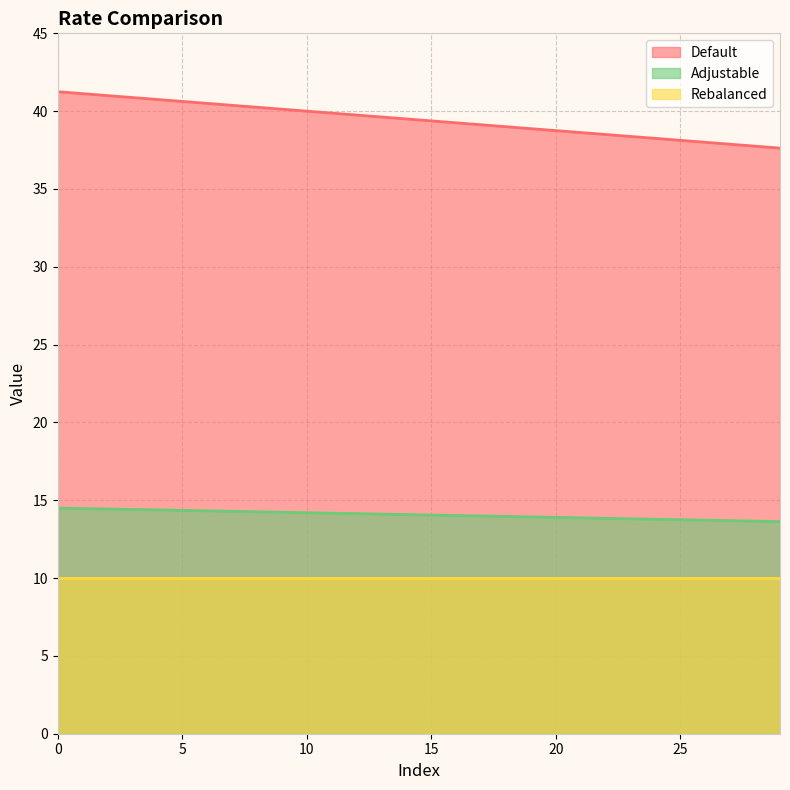

Which has a higher value, 16 or 15?

15